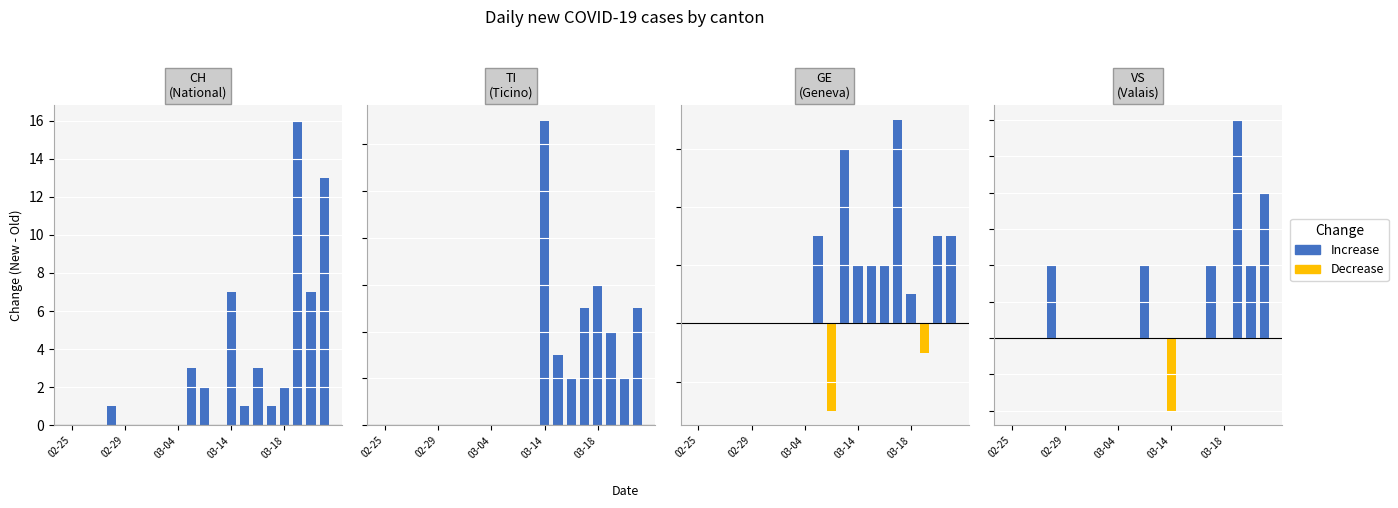

Where is Decrease nearest to the value 0?

02-25